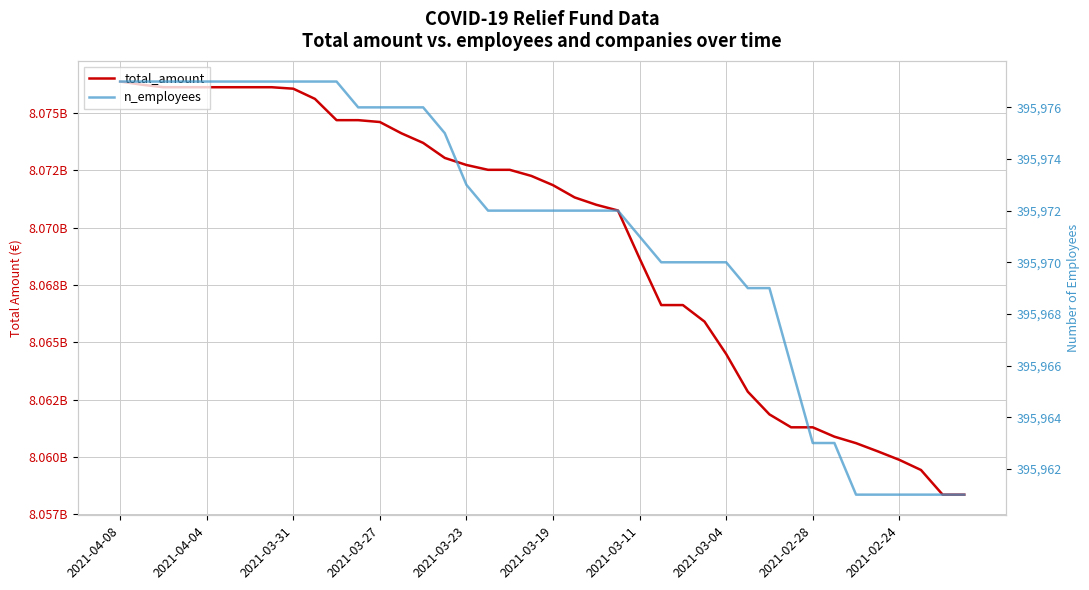

Is it true that n_employees equals 611831 at 11?

False